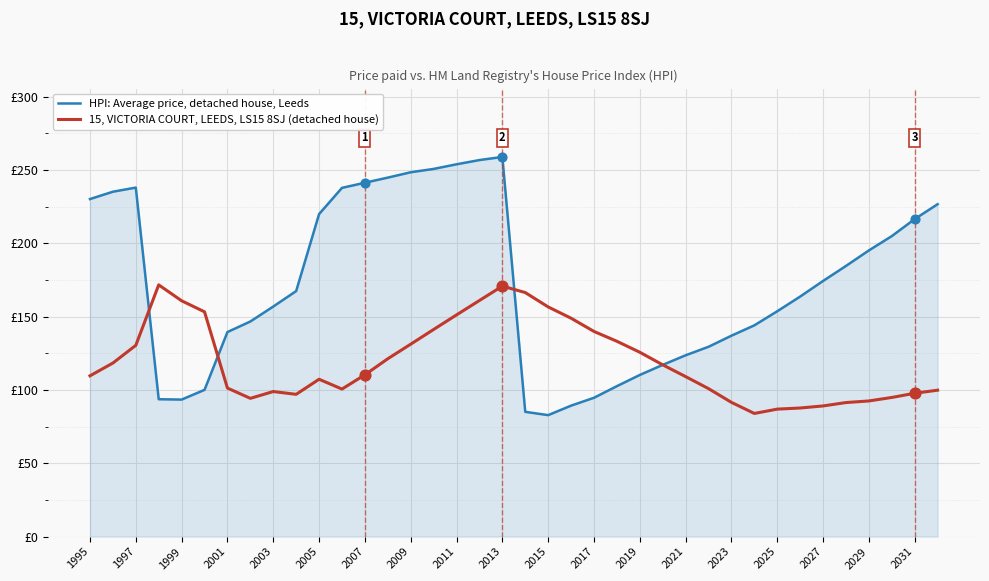

What are all the series names shown in the legend?

HPI: Average price, detached house, Leeds, 15, VICTORIA COURT, LEEDS, LS15 8SJ (detached house)